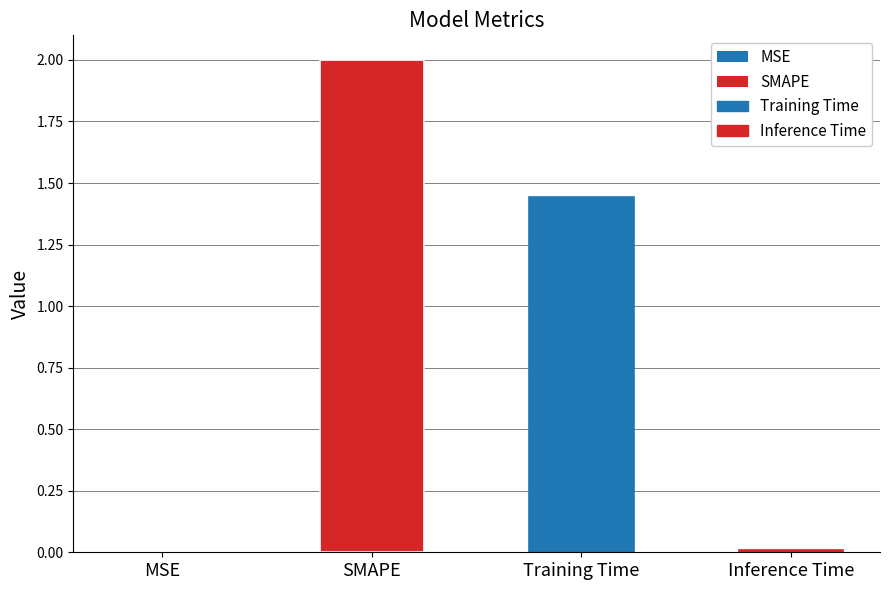

Reading left to right, what are all the values shown in this chart?

MSE=0.0	SMAPE=2.0	Training Time=1.4	Inference Time=0.0